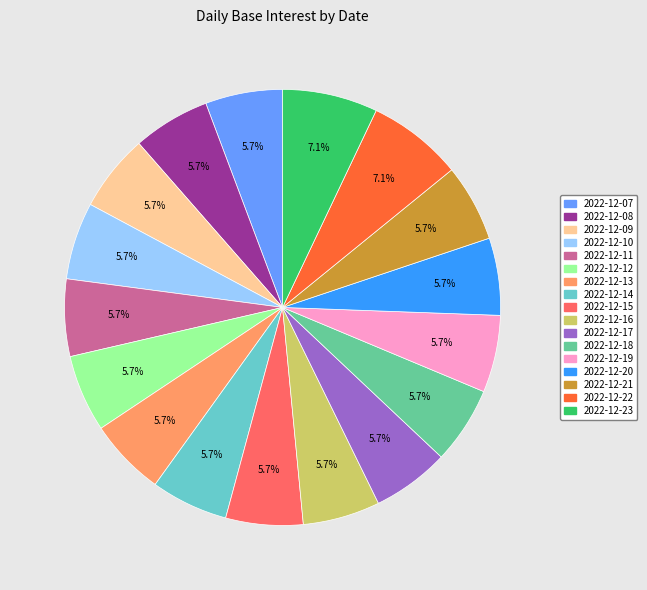

Is it true that 2022-12-23 is 1% of the pie?

False